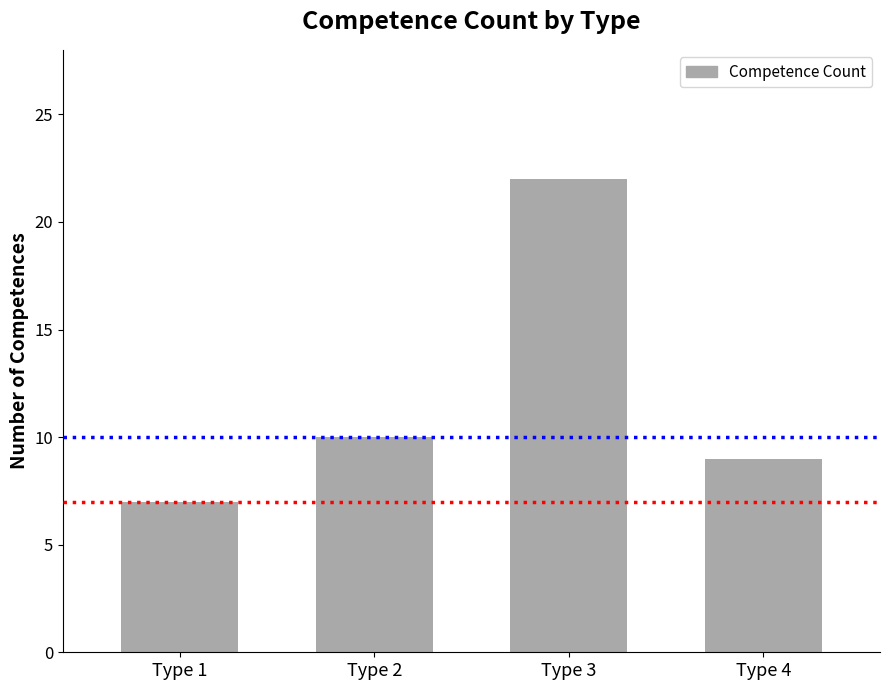

What is the ratio of the value at Type 3 to the value at Type 1?

3.1